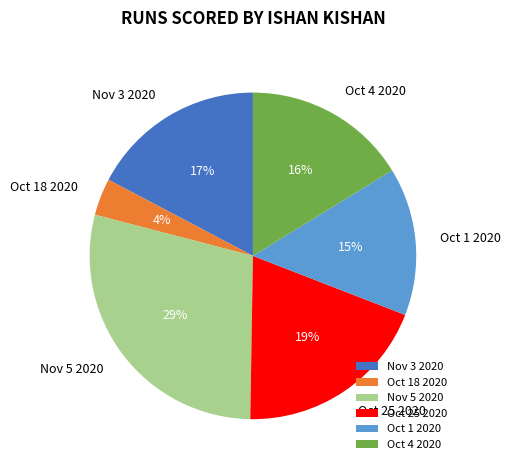

Count the number of slices in the pie.

6